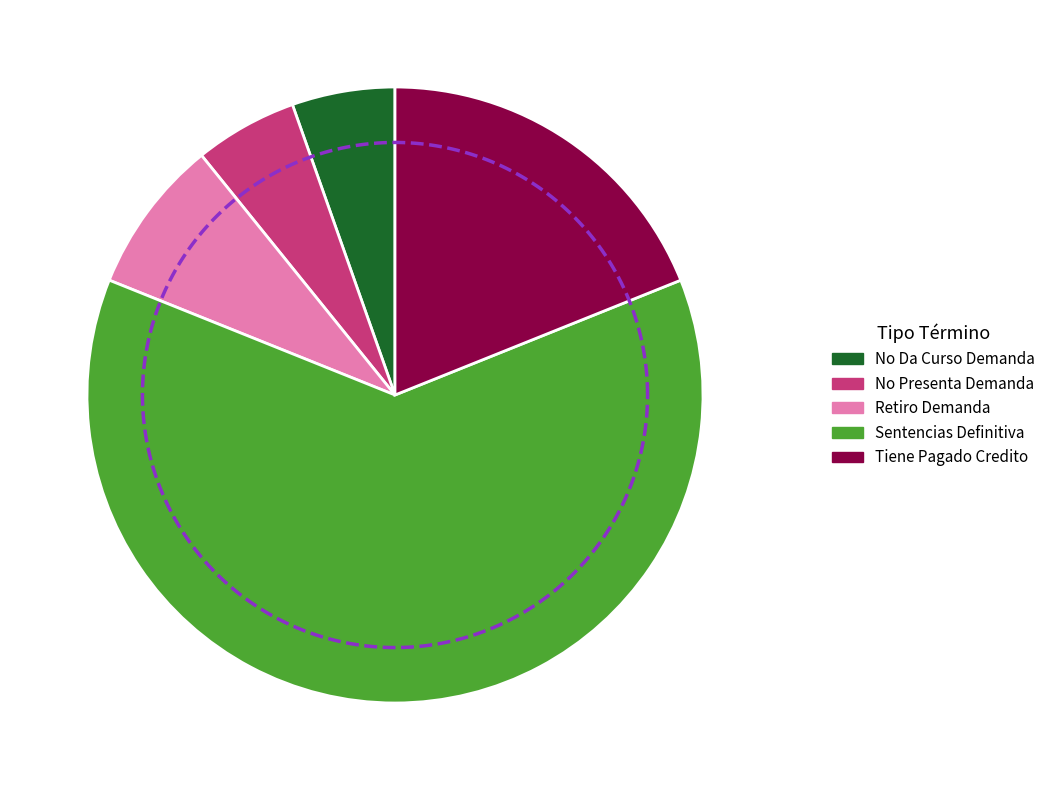

What is the smallest slice in the pie chart?

No Da Curso Demanda